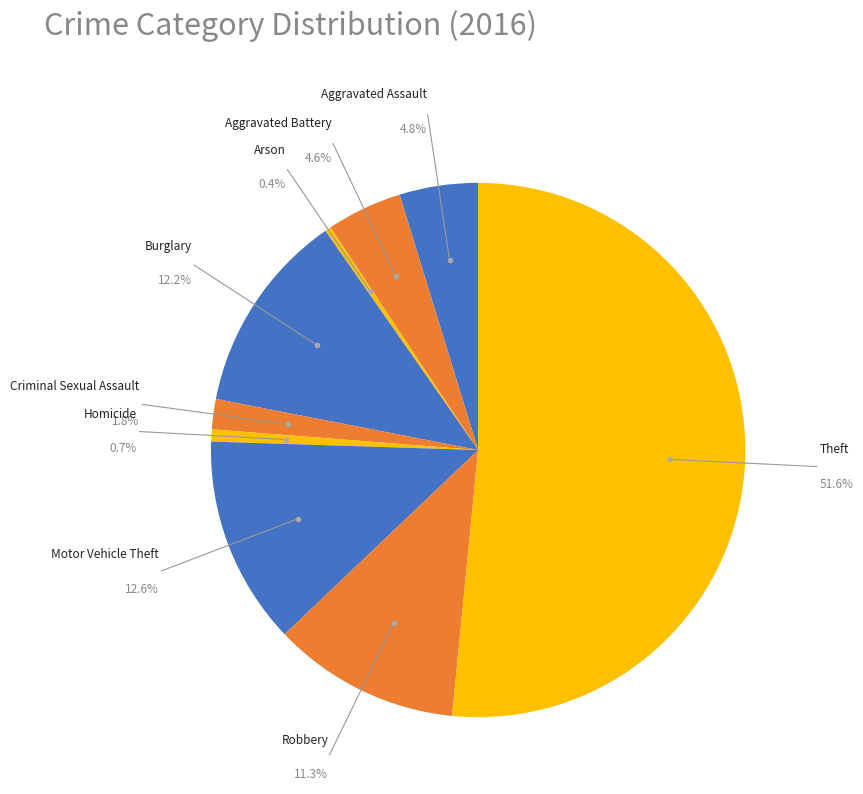

Which slice is the smallest?

Arson